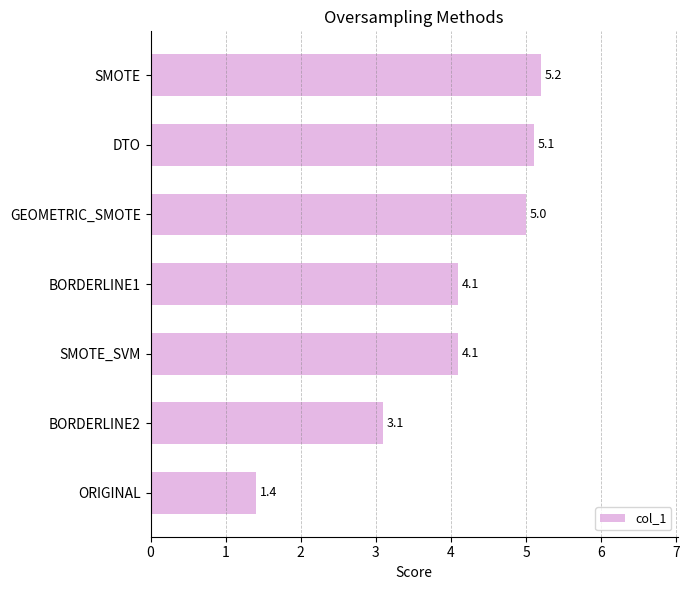

How many bars are there in total?

7